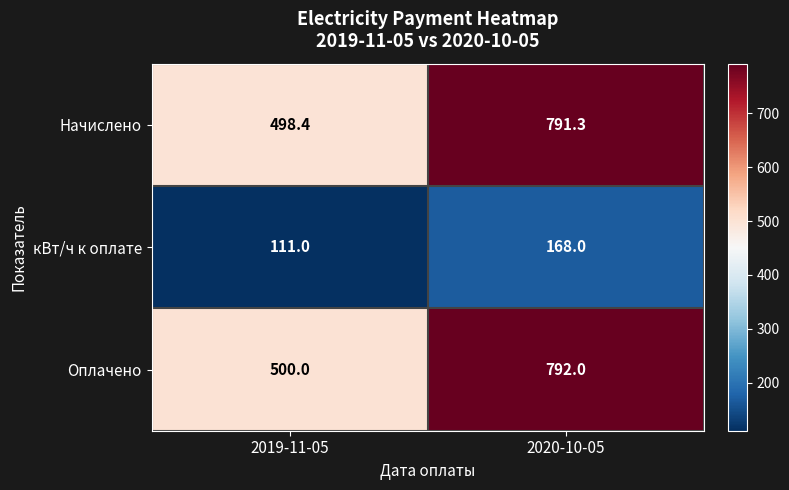

At which category is the sum across all series the highest?

2020-10-05